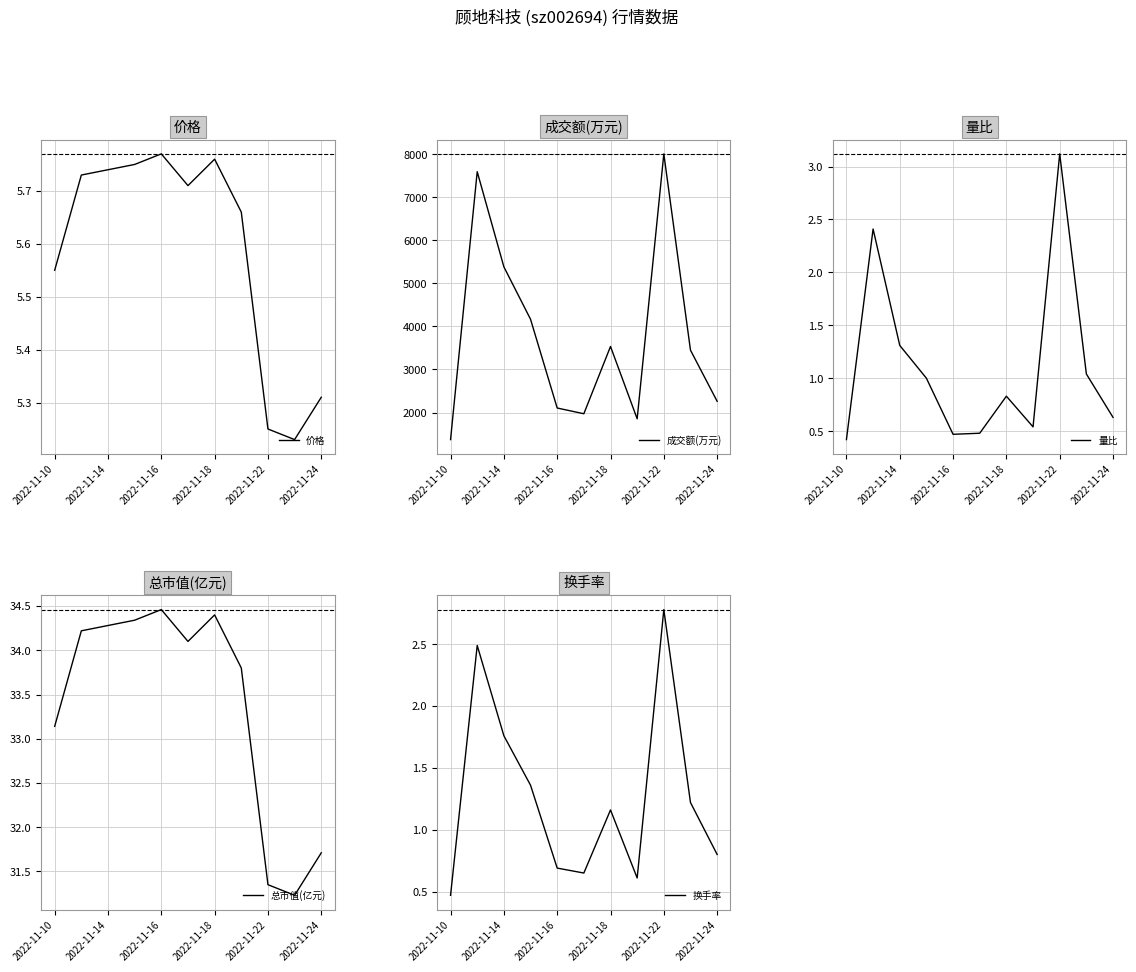

What are all the series names shown in the legend?

价格, 成交额(万元), 量比, 总市值(亿元), 换手率